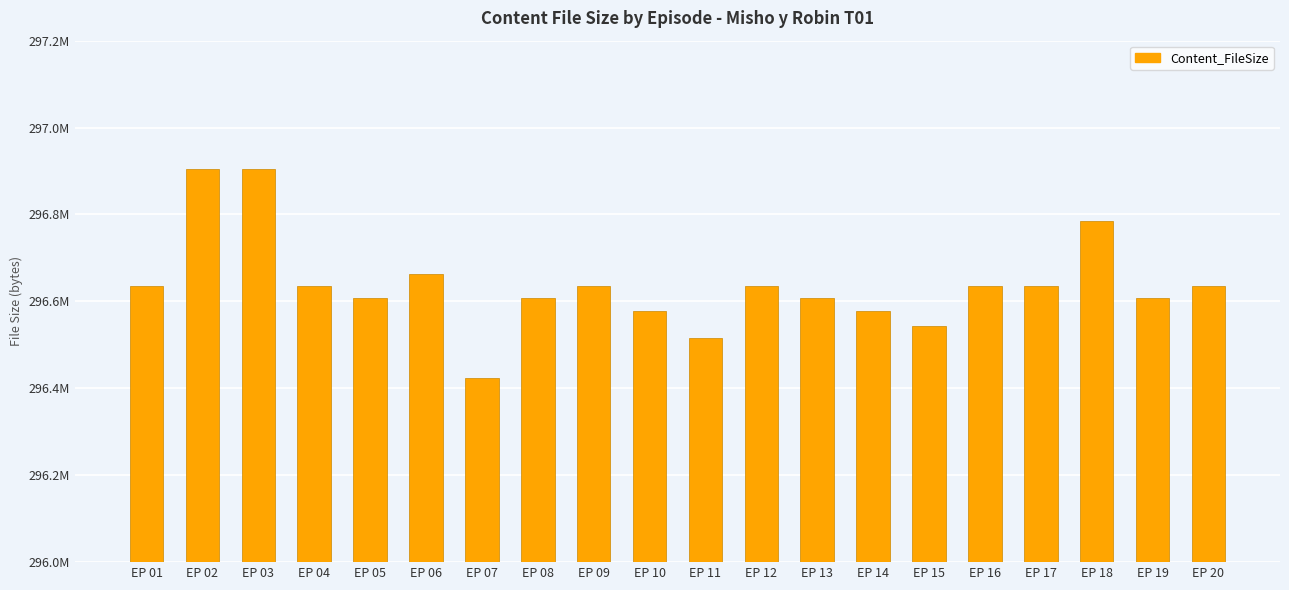

At which label is the value closest to 296664282?

EP 06